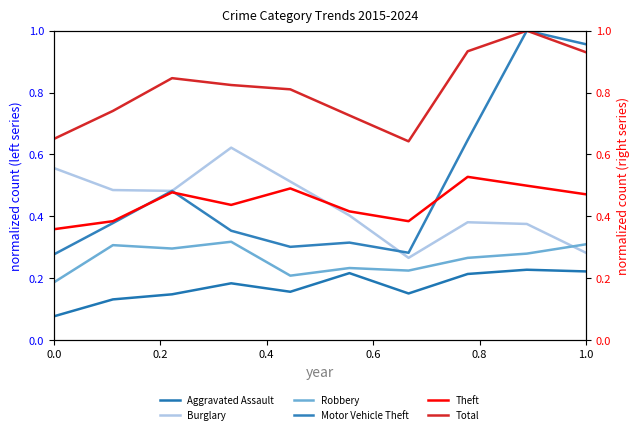

What is the total value across all series at 0.0?

2.1